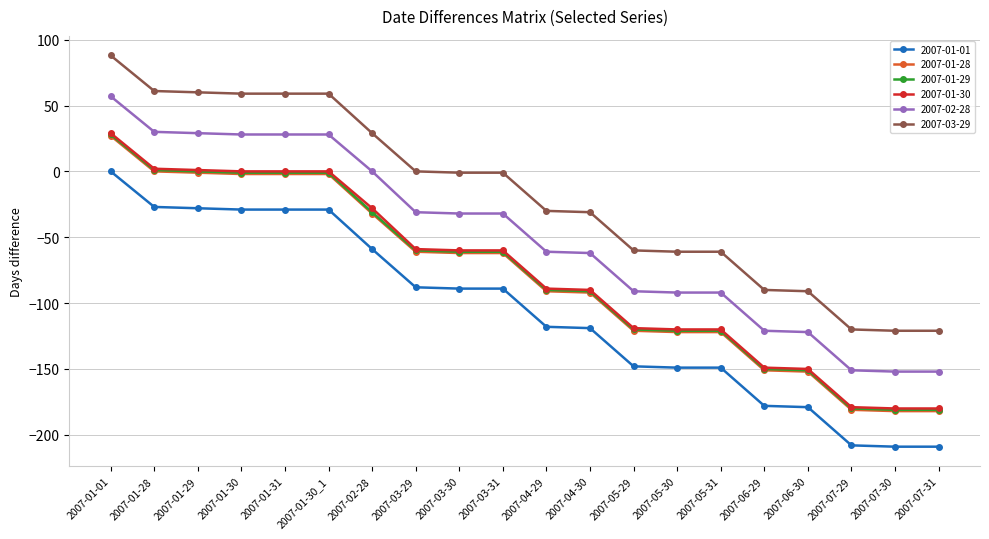

Count the number of categories in the chart.

20